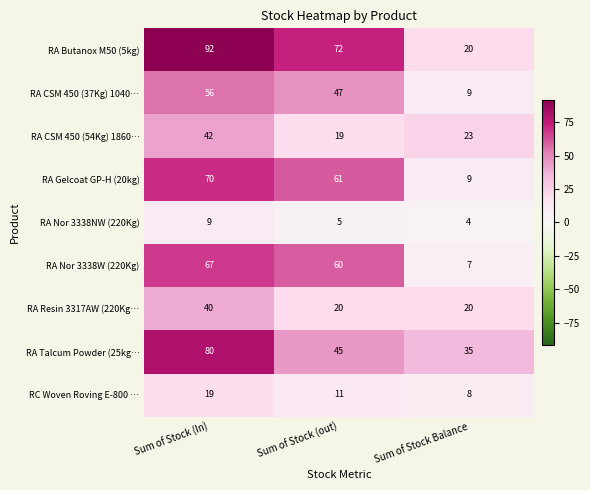

What is the approximate value of RC Woven Roving E-800 … at Sum of Stock Balance, to the nearest 10?

10